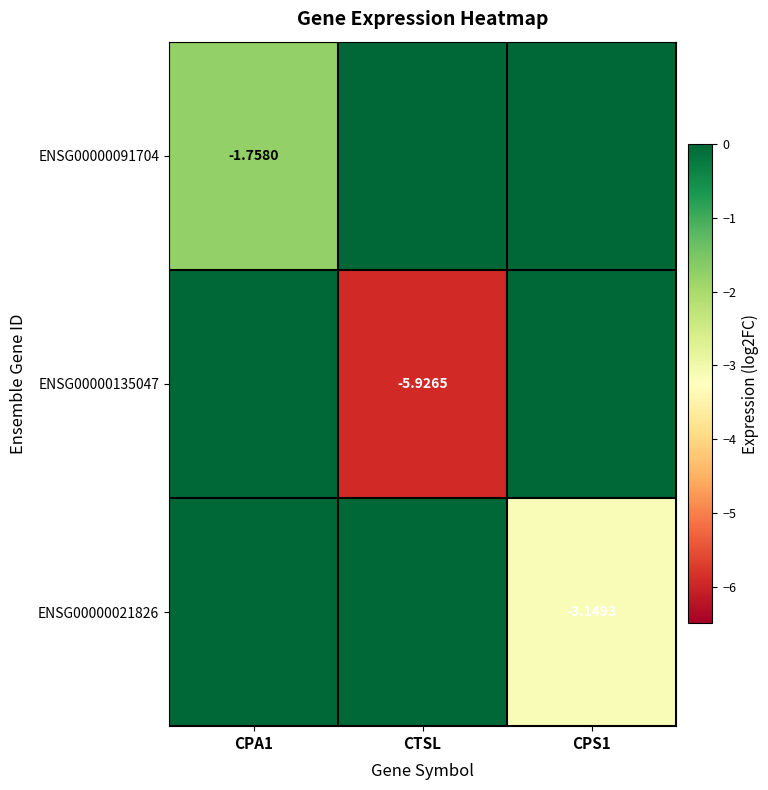

At CTSL, list the series in order from smallest to largest.

ENSG00000135047, ENSG00000091704, ENSG00000021826